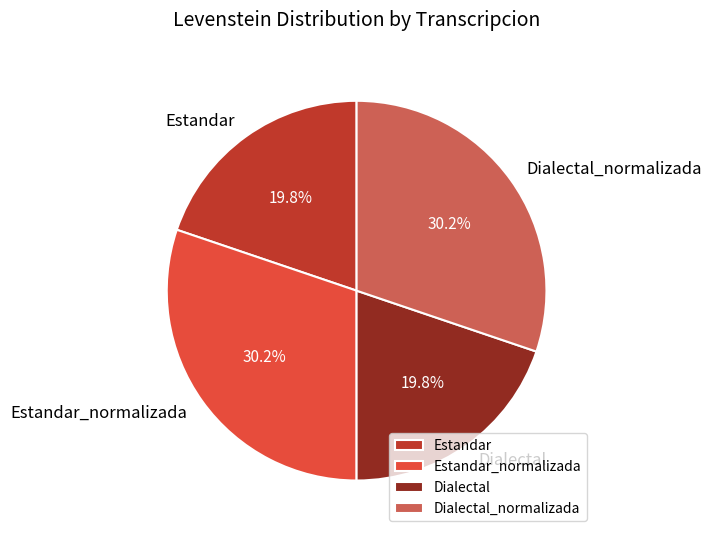

How much of the chart is everything except Dialectal?

80.2%